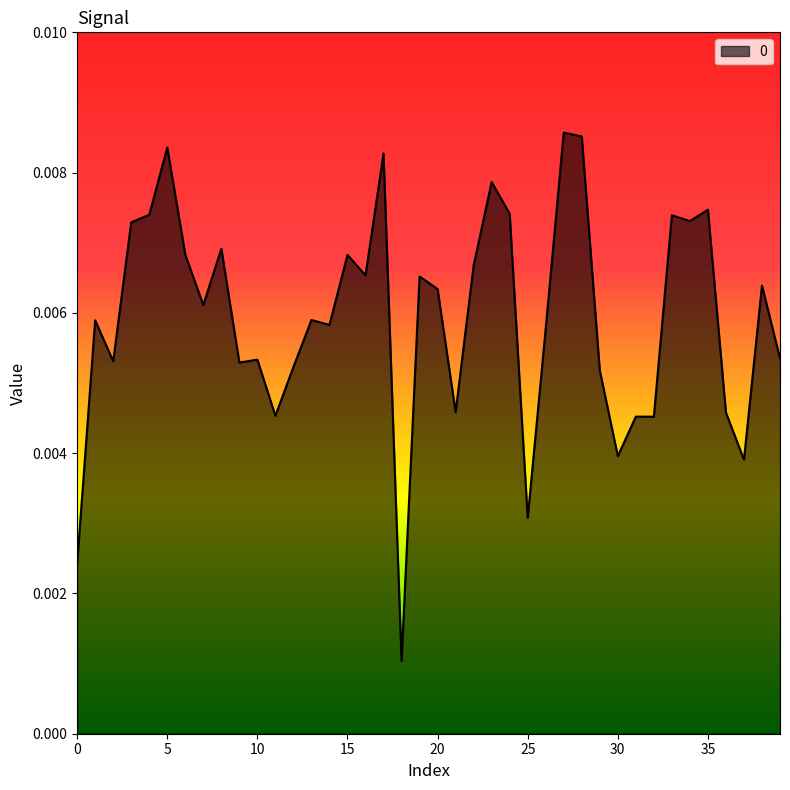

How many lines are shown in the chart?

1